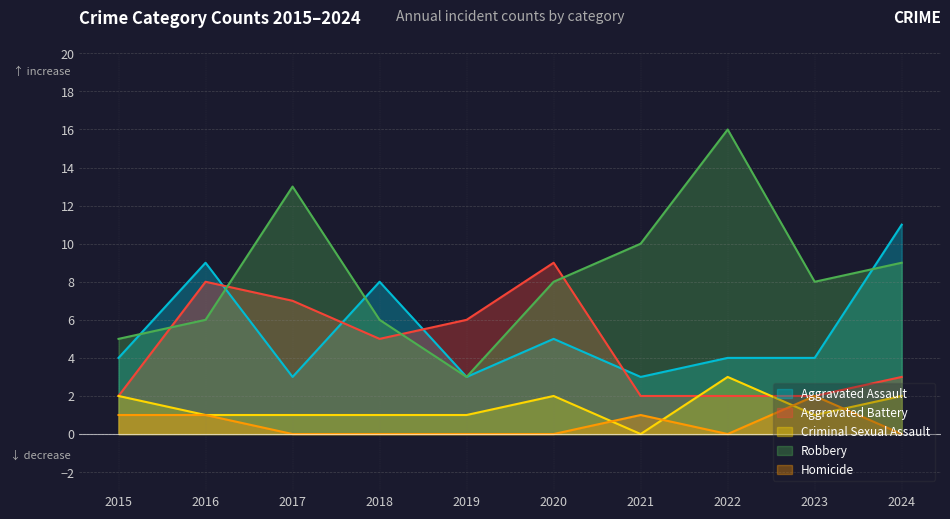

True or false: Homicide and Aggravated Assault cross at least once.

False